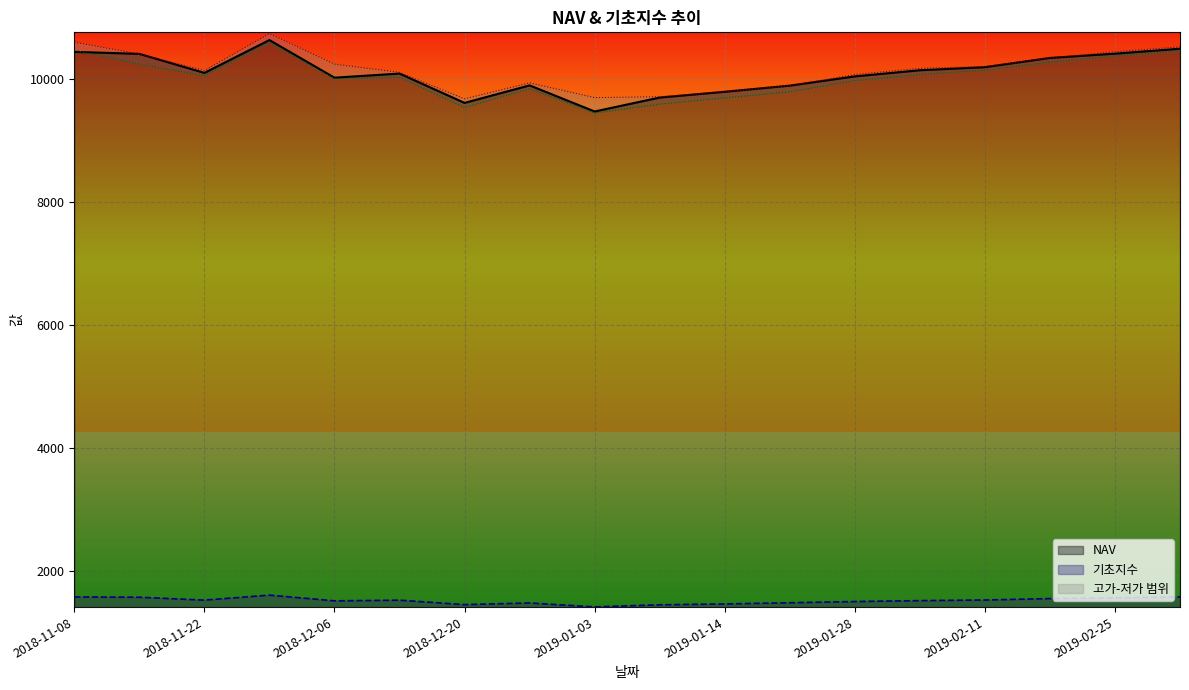

What is the sum of the 고가 values at 2018-12-20 and 2019-01-14?

19485.0